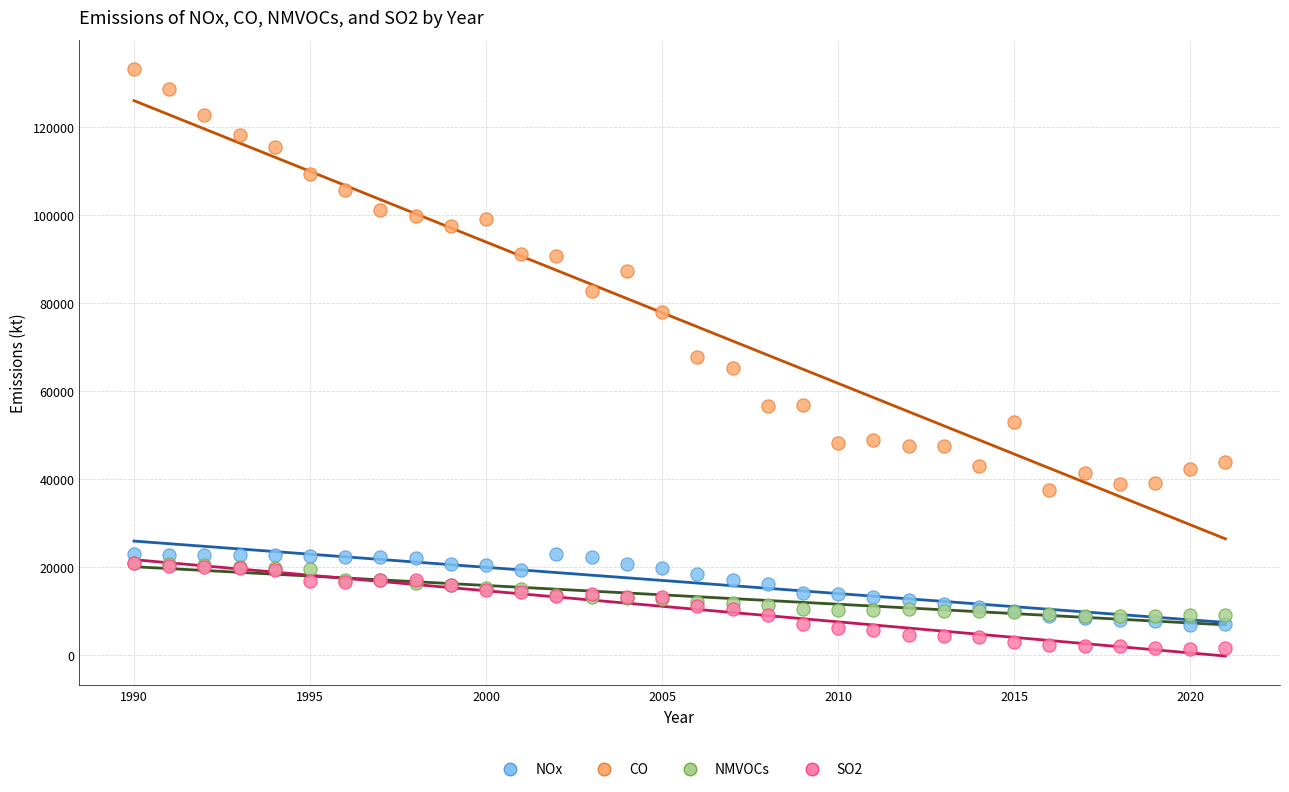

What are all the series names shown in the legend?

NOx, CO, NMVOCs, SO2